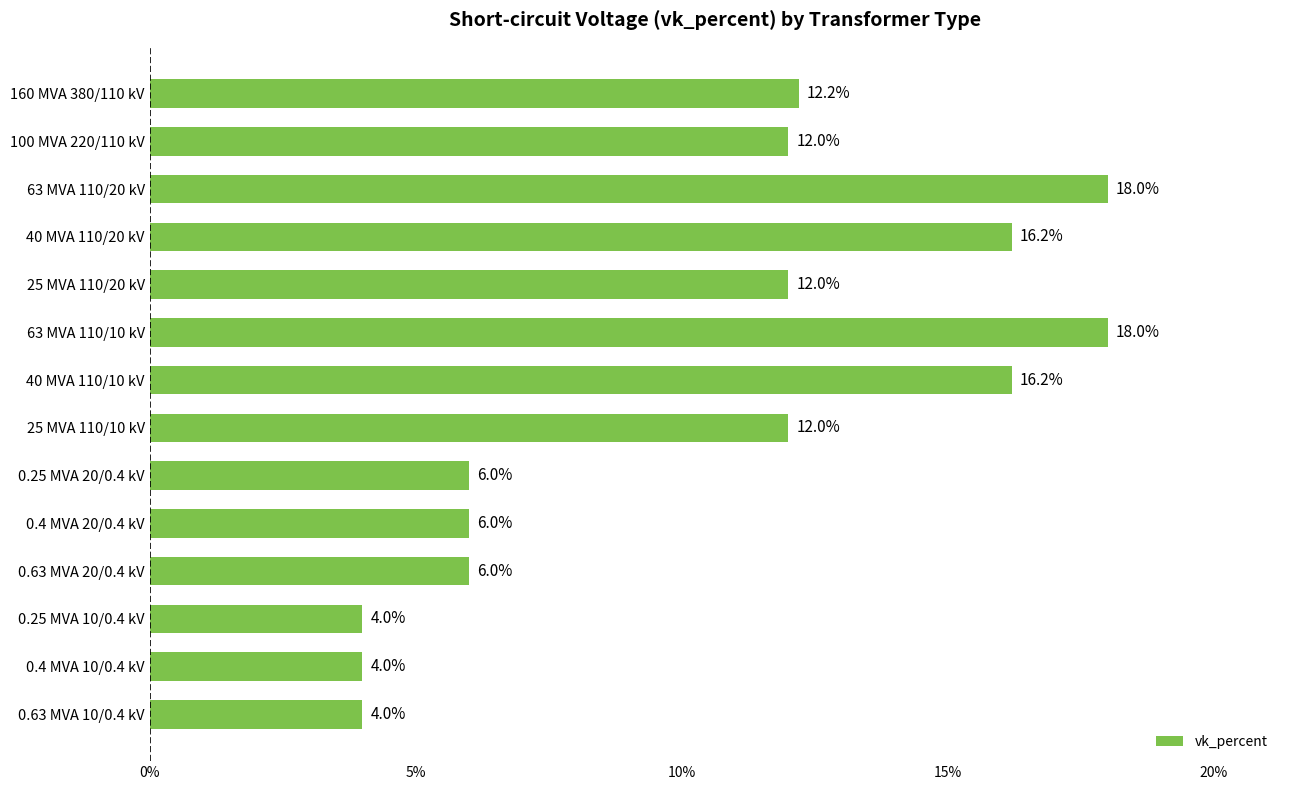

What is the value of the 14th bar from the top?

4.0